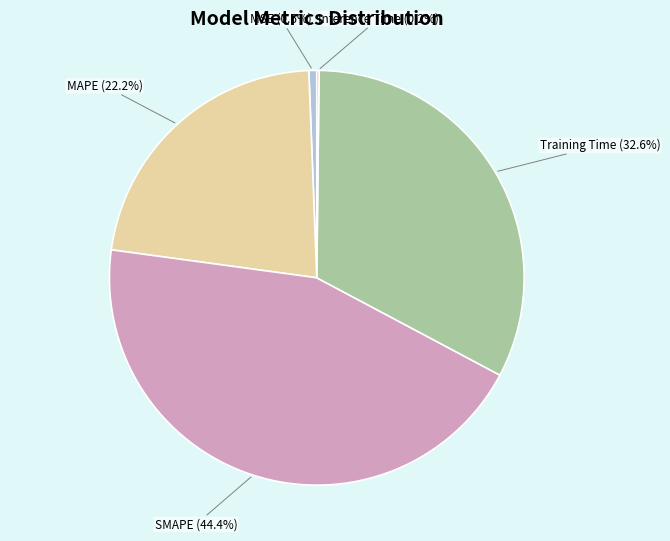

Is there a majority slice in this chart?

No